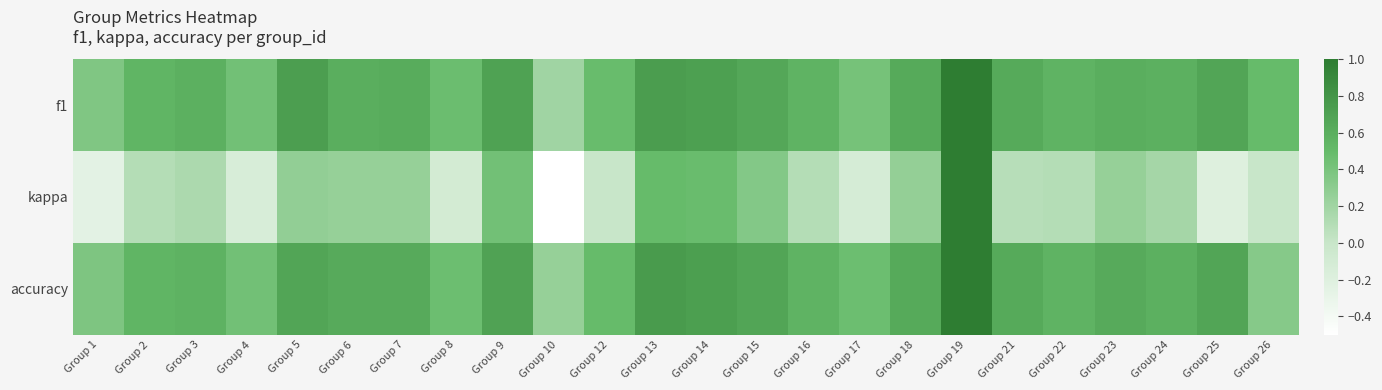

Which category has the lowest value across all series?

Group 10